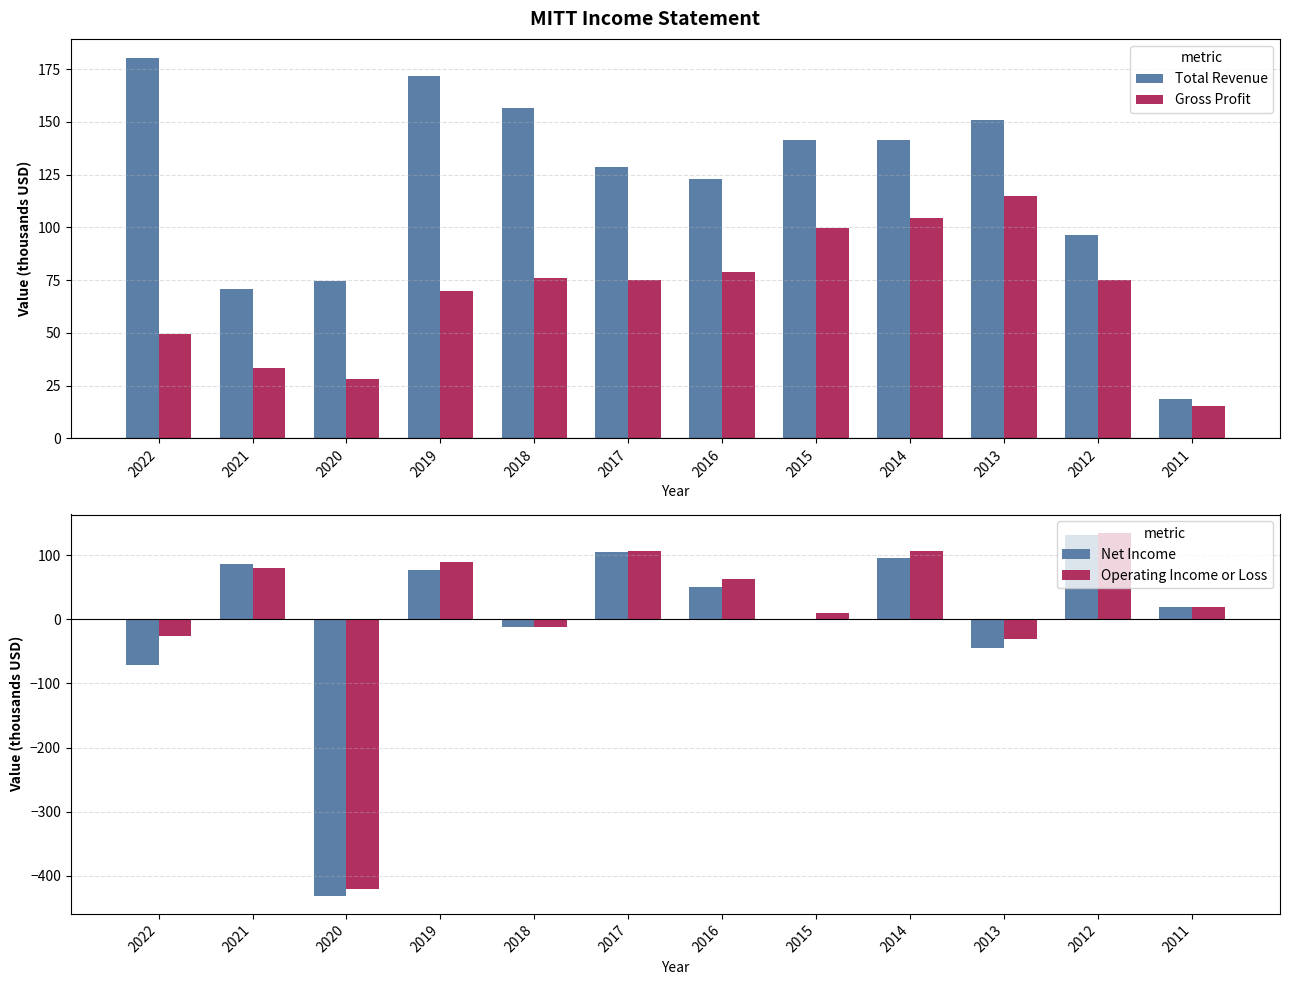

Rank the series by their maximum value, from lowest to highest.

Gross Profit, Net Income, Operating Income or Loss, Total Revenue